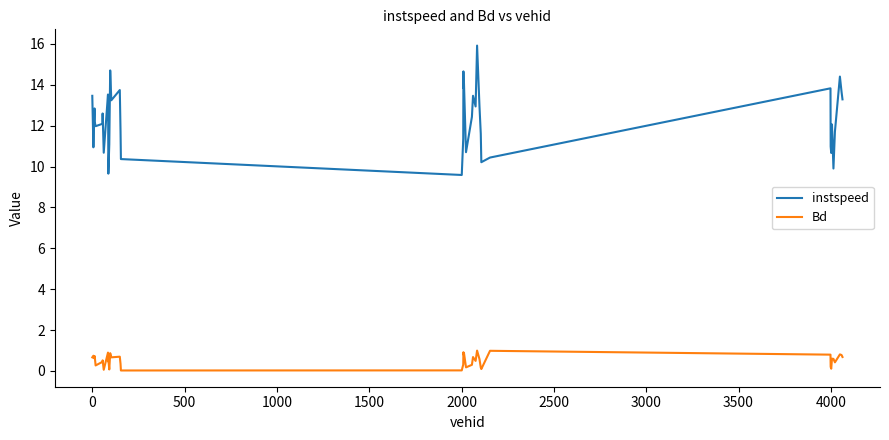

How many lines are shown in the chart?

2